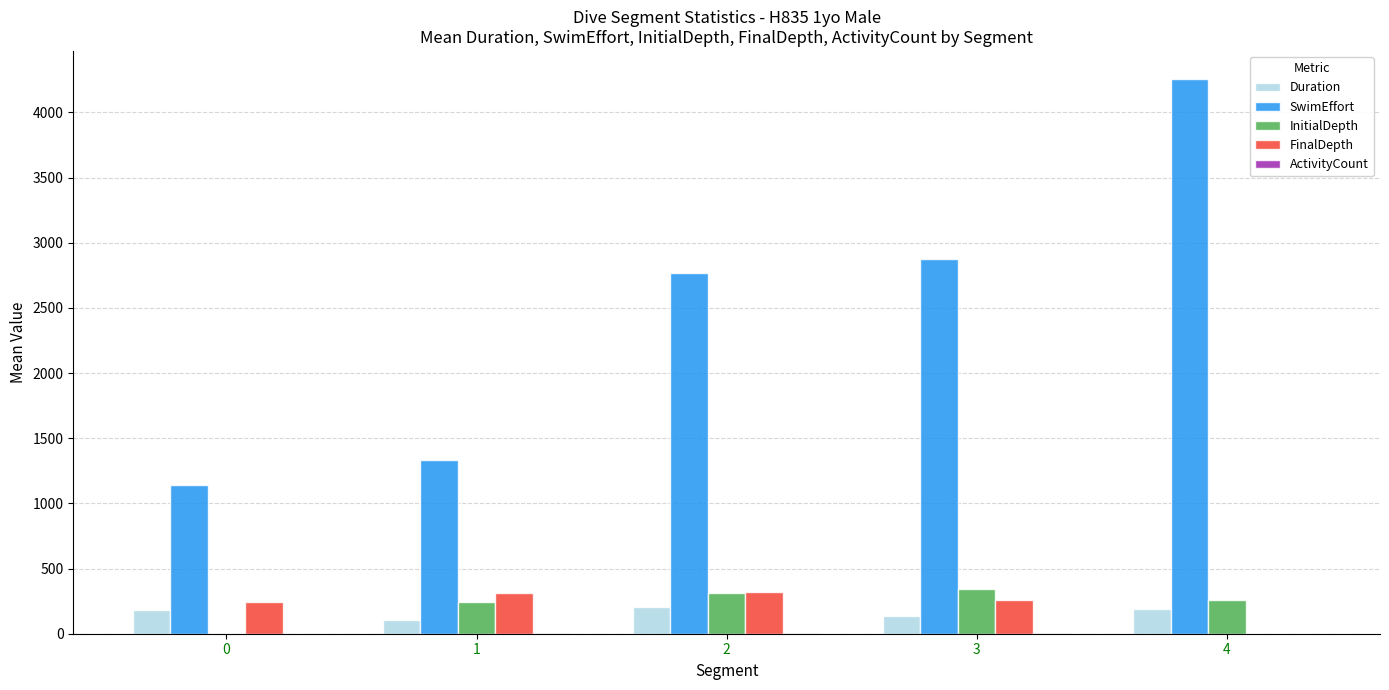

What is the approximate value of FinalDepth at 0?

243.0